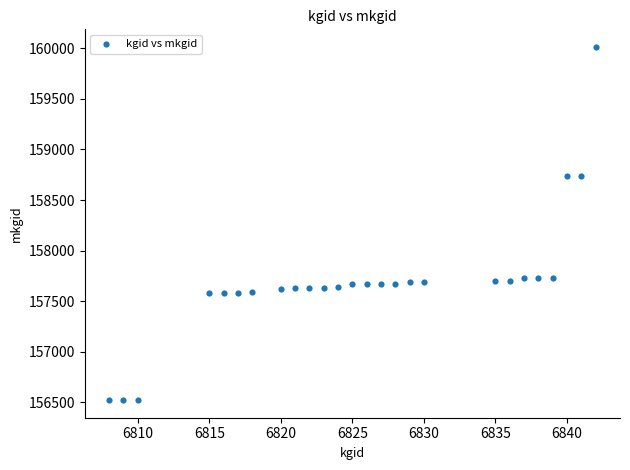

What is the range of Y values (max minus min)?

3491